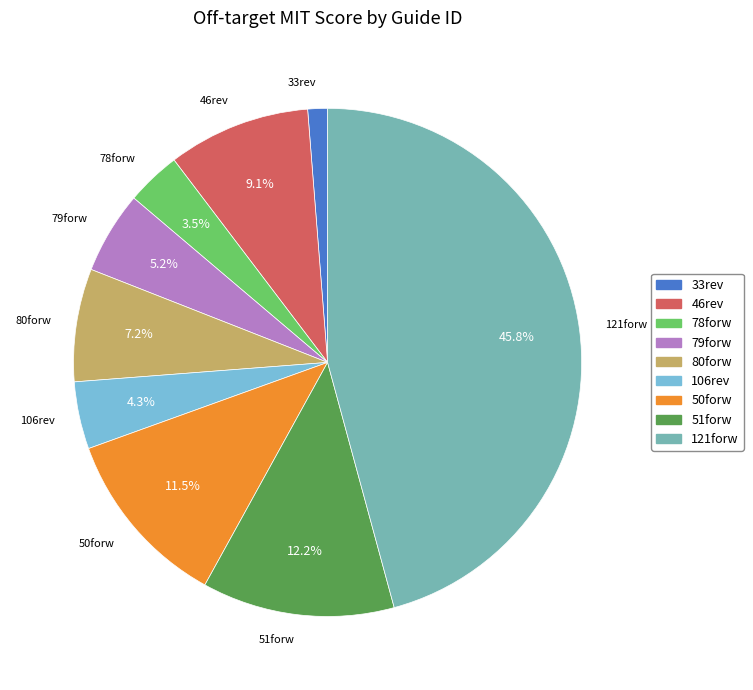

How many segments does this pie chart have?

9